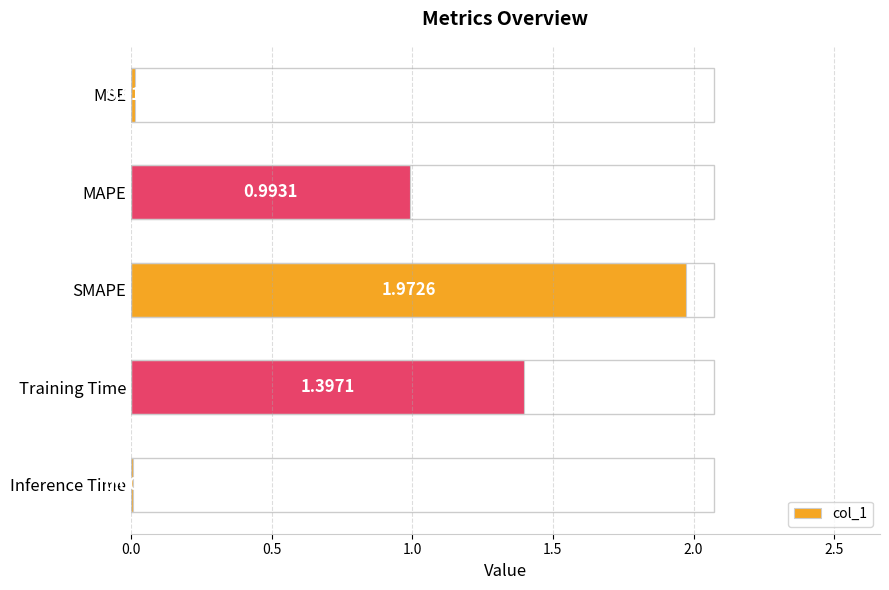

At which label is the value closest to 0?

Inference Time